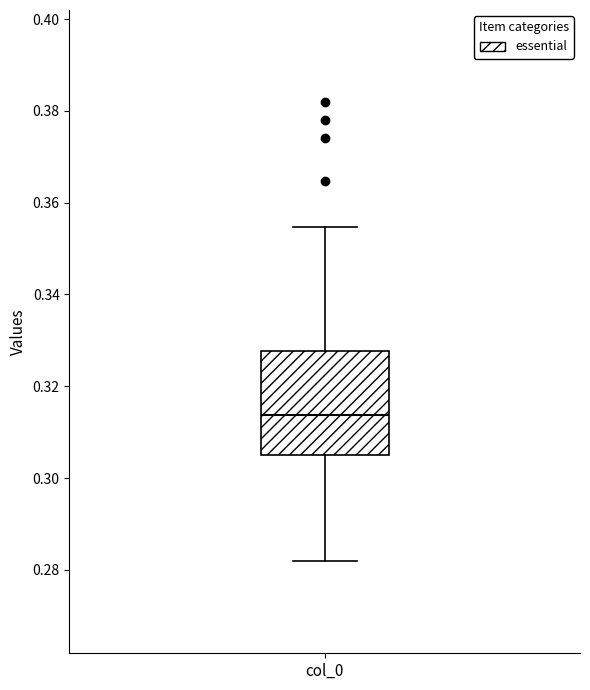

Where is the lower edge of the box for col_0 on the y-axis? The values are not printed on the chart, so give them approximately, as read against the axis.

0.304